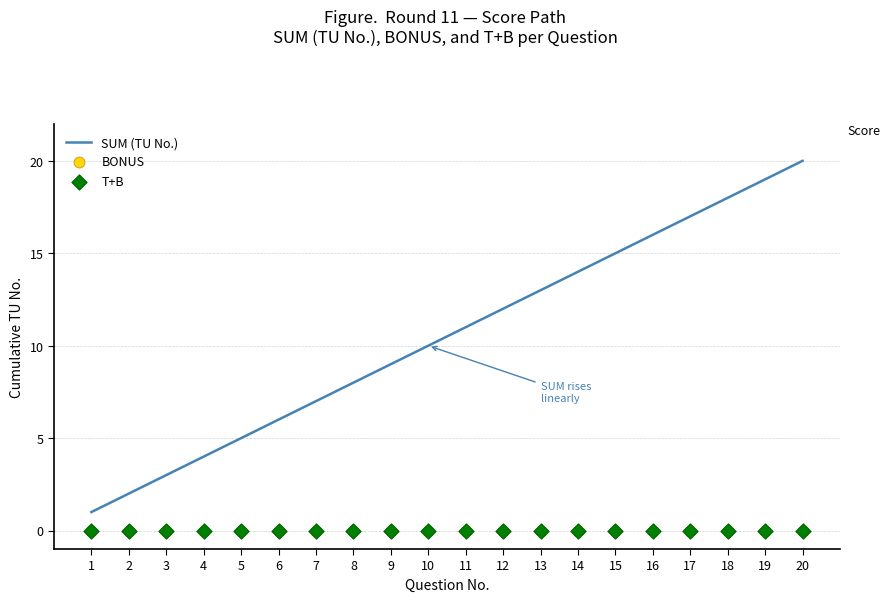

What is the total value across all series at 1?

1